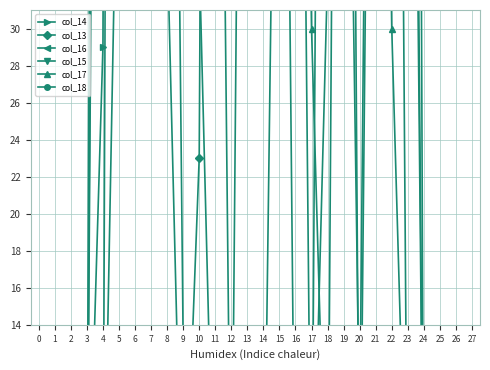

What is the sum of all col_16 values?

4624